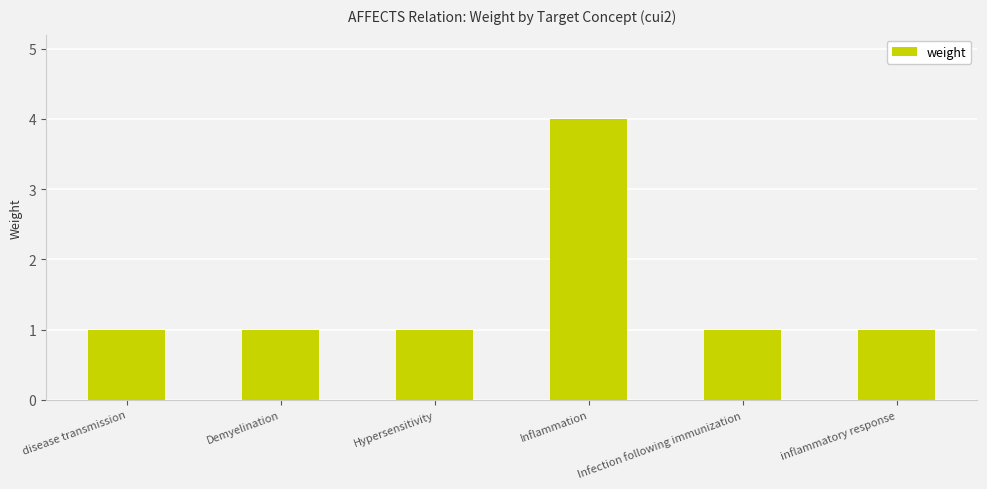

What is the maximum value shown in the chart?

4